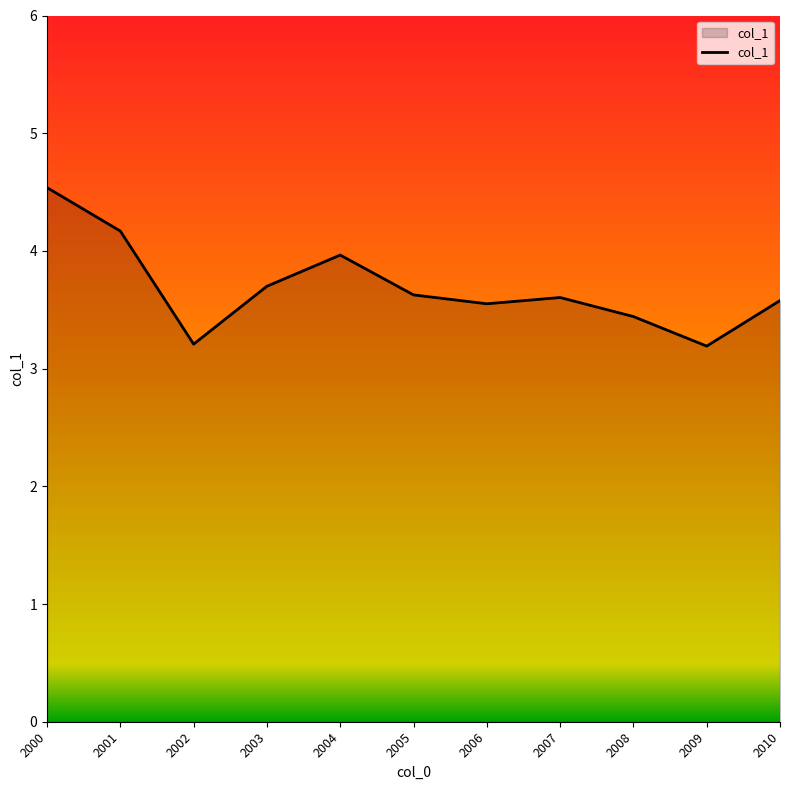

How many lines are shown in the chart?

1